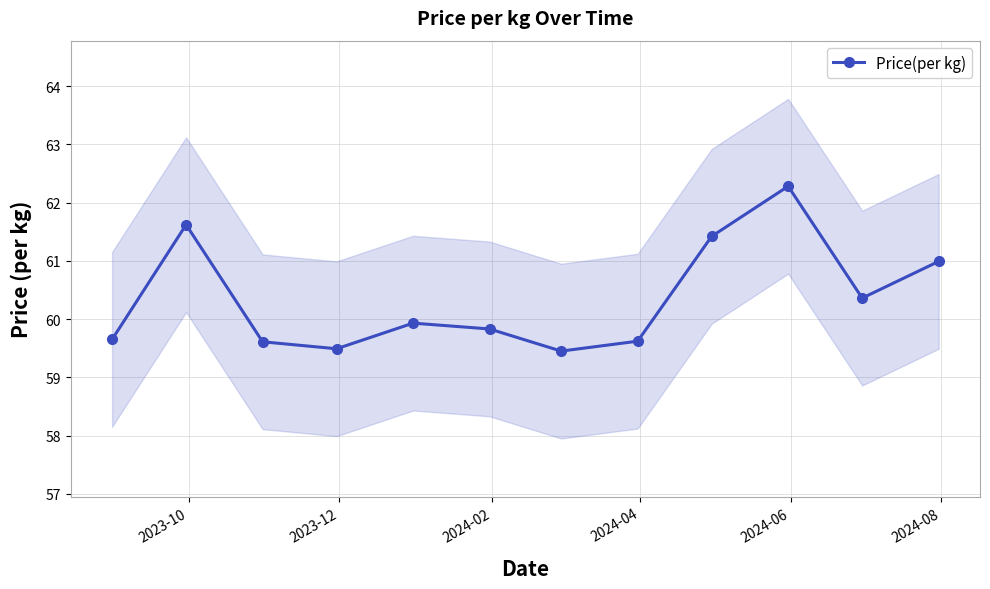

Reading left to right, extract all data points from this chart.

59.6	61.6	59.6	59.5	59.9	59.8	59.5	59.6	61.4	62.3	60.4	61.0